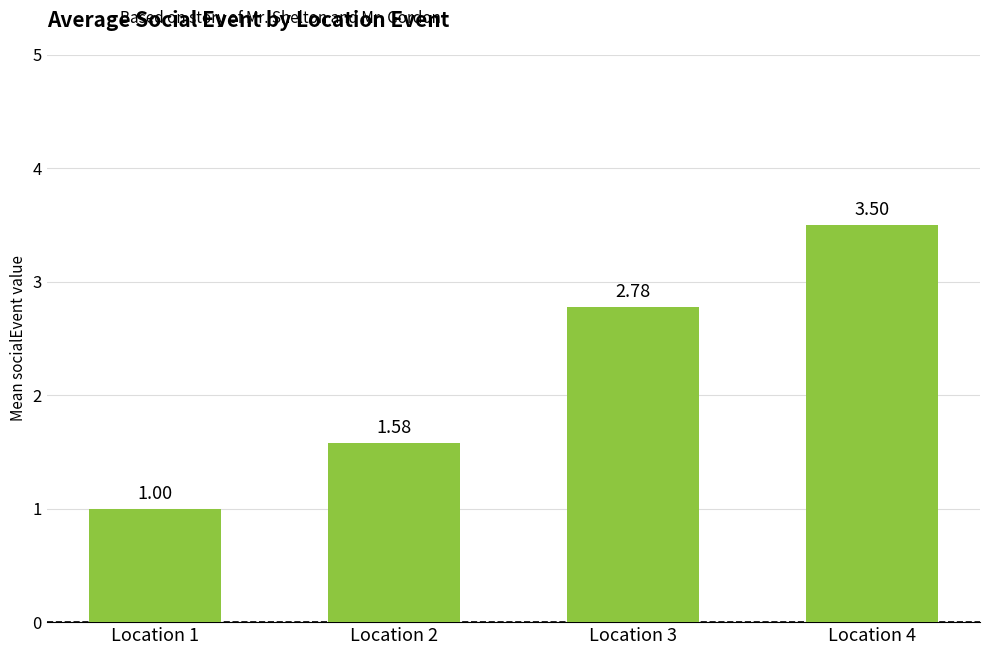

What value does the data have at Location 4?

3.5